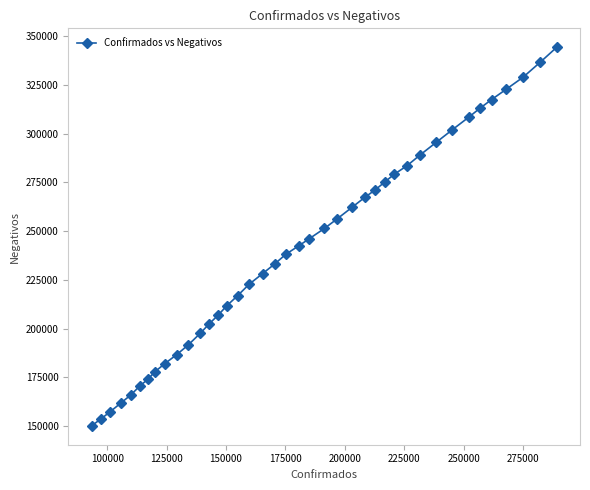

What is the greatest value displayed?

344283